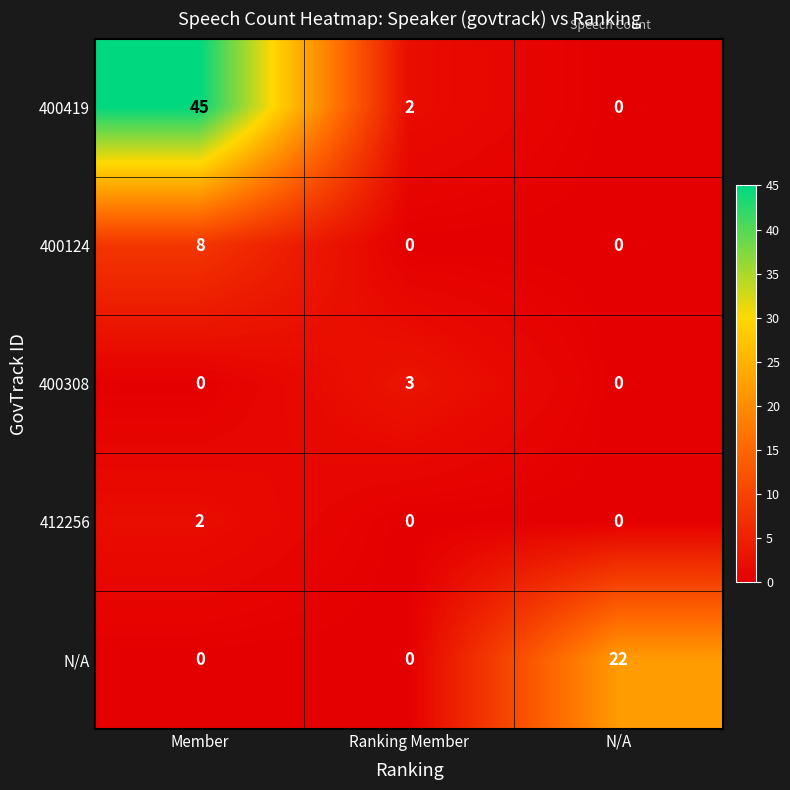

At which category is the sum across all series the highest?

Member